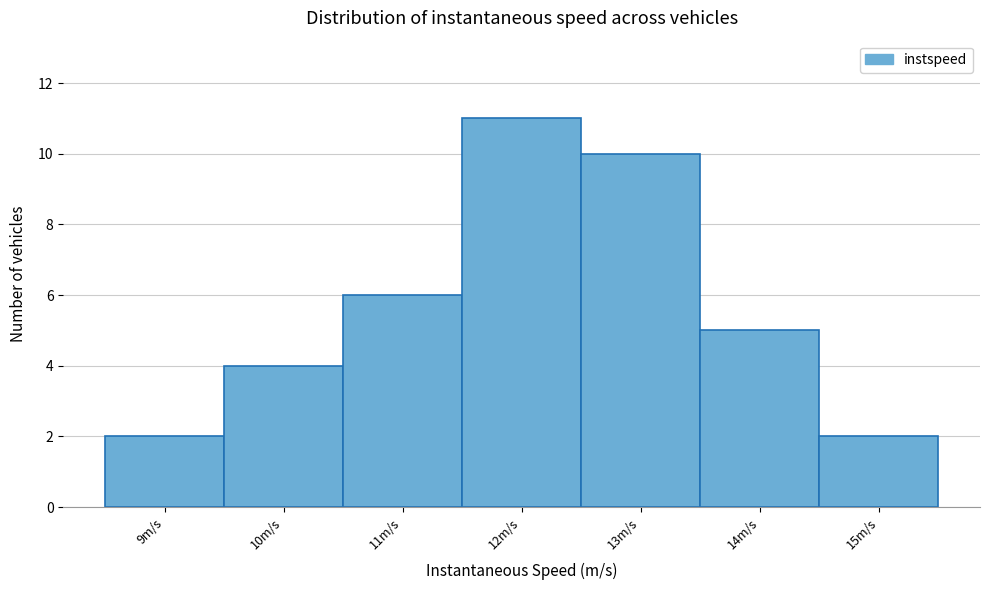

Reading left to right, extract all data points from this chart.

9m/s=2	10m/s=4	11m/s=6	12m/s=11	13m/s=10	14m/s=5	15m/s=2